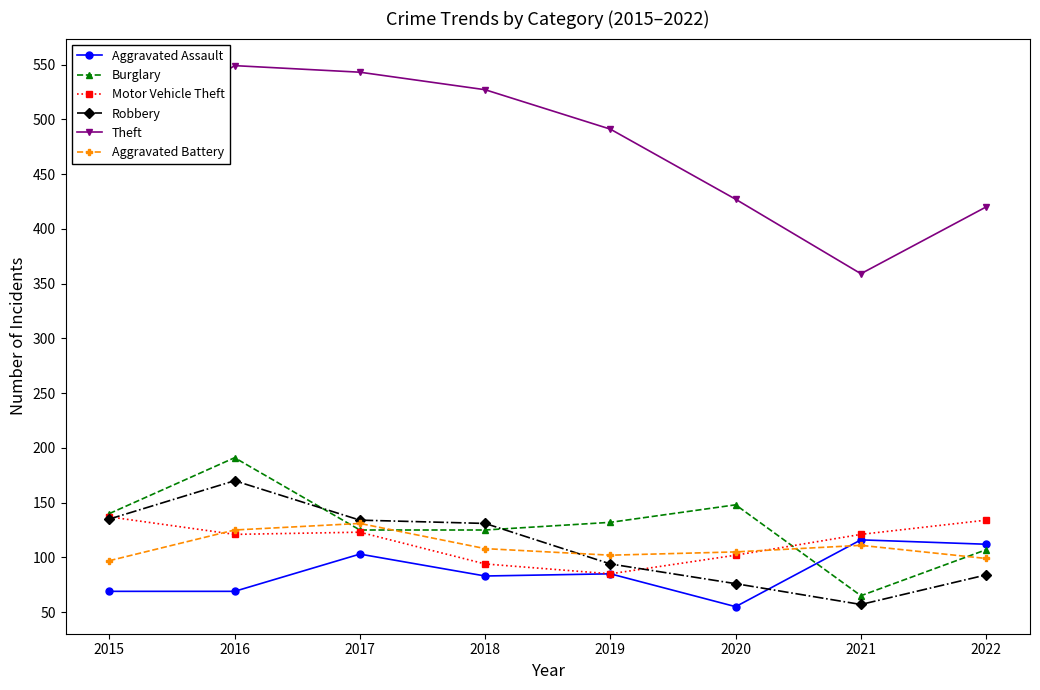

Is it true that Aggravated Battery equals 102 at 2019?

True